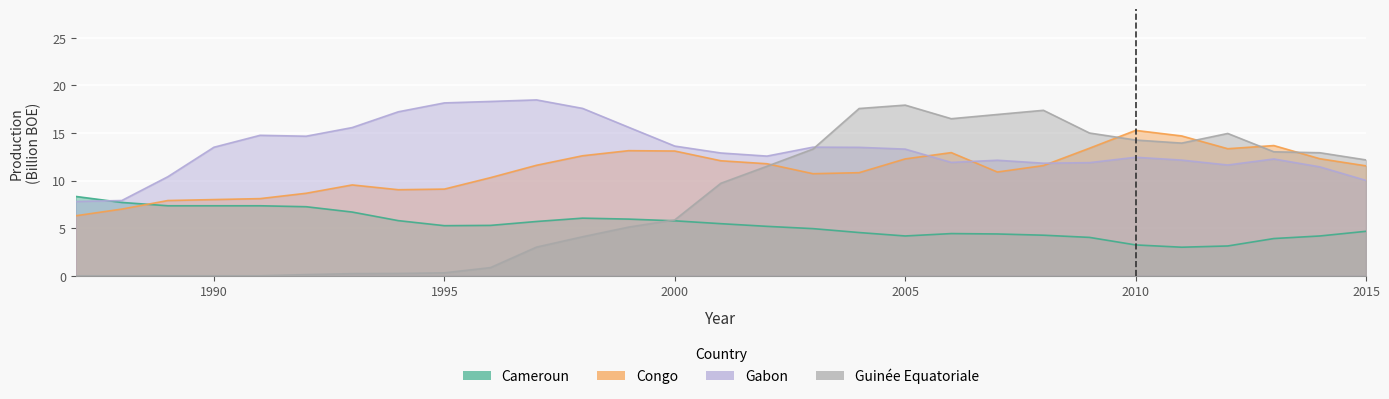

What is the difference between the maximum and second lowest values in the Congo series?

8.3